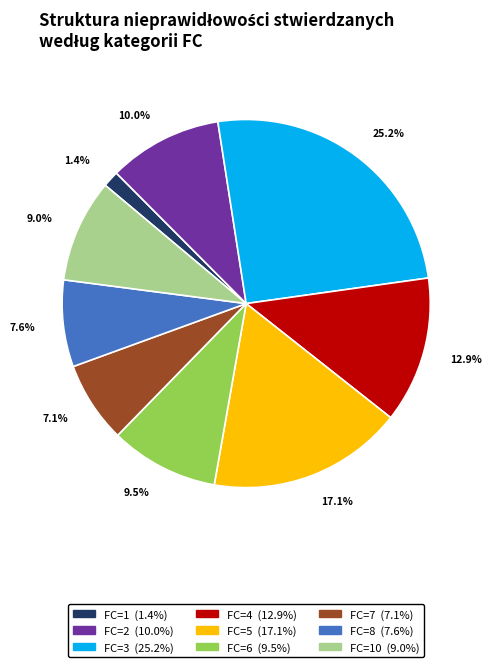

How many slices are in this pie chart?

9